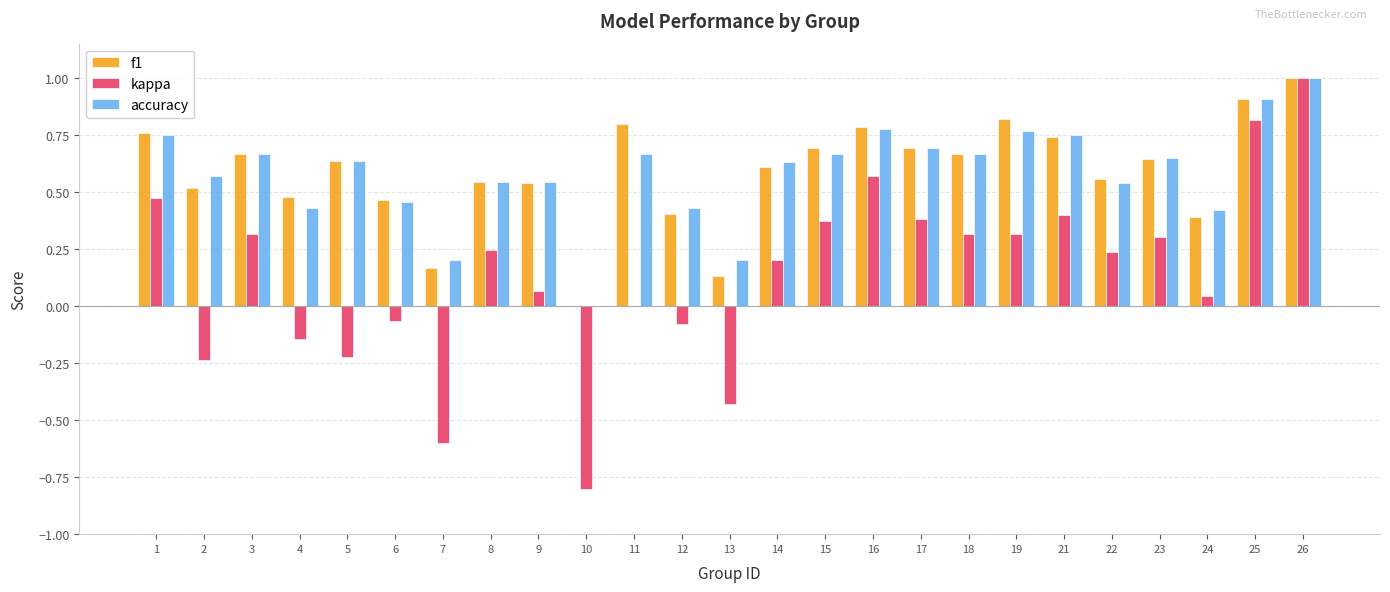

Which category has the highest value in the f1 series?

26